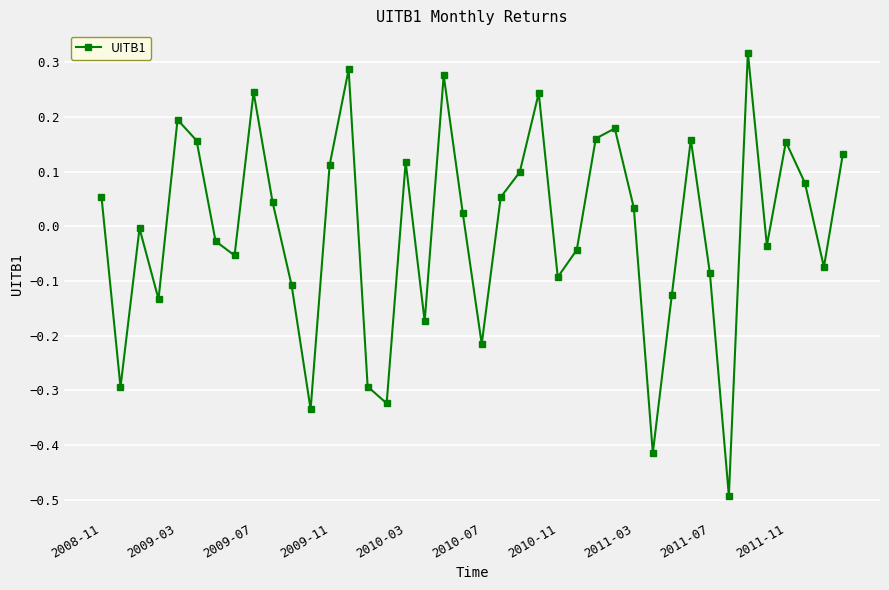

What is the minimum value shown in the chart?

-0.5